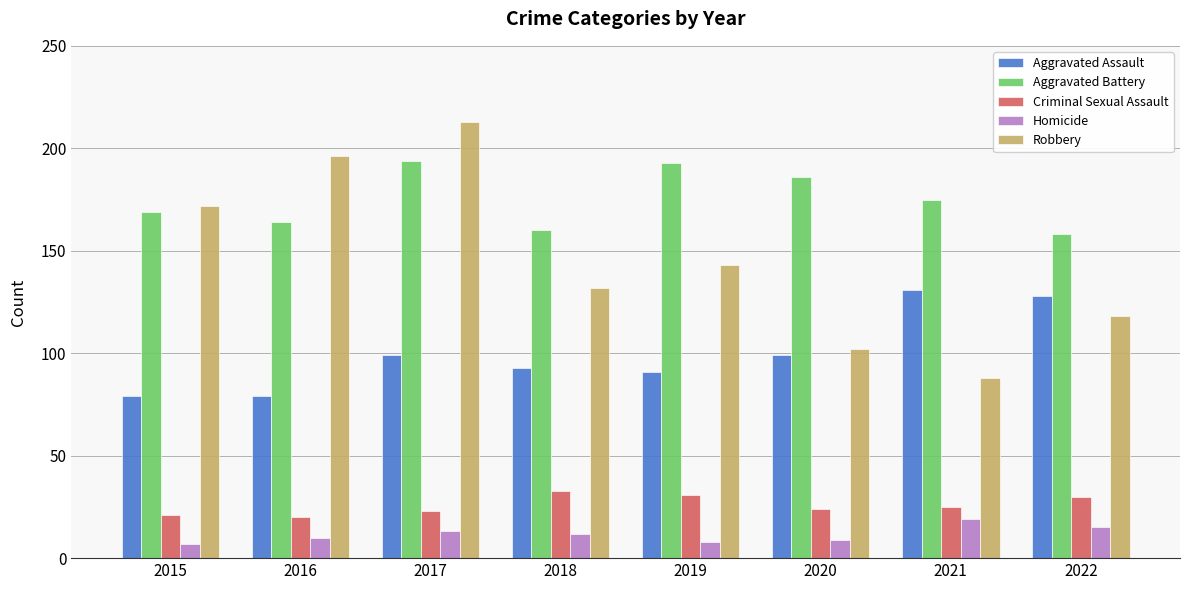

The Criminal Sexual Assault series shows 44 at 2019. True or false?

False